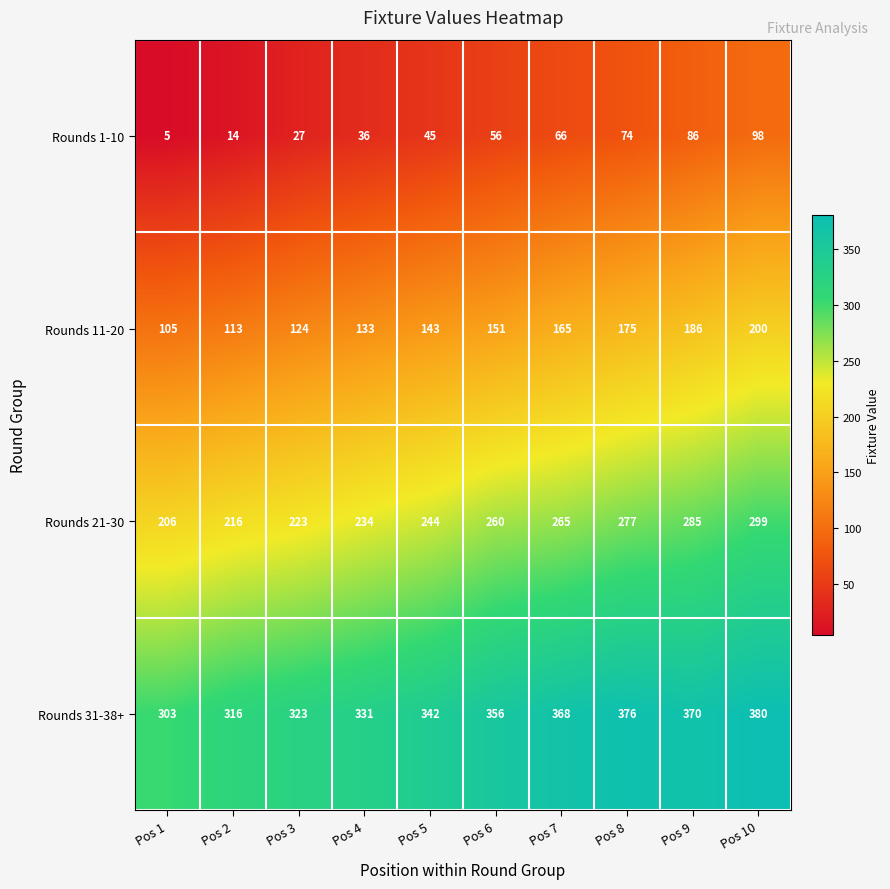

Rank the series by their maximum value, from highest to lowest.

Rounds 31-38+, Rounds 21-30, Rounds 11-20, Rounds 1-10